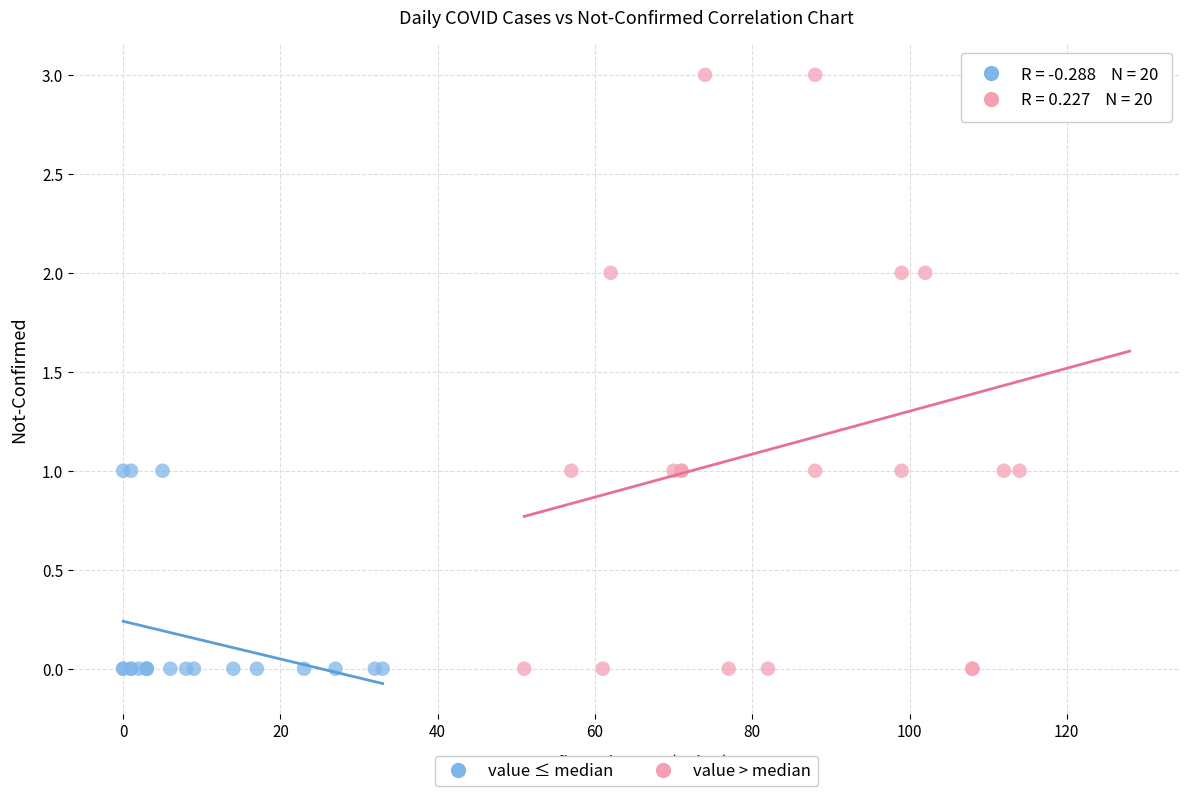

Which series contains the highest Y value?

value > median